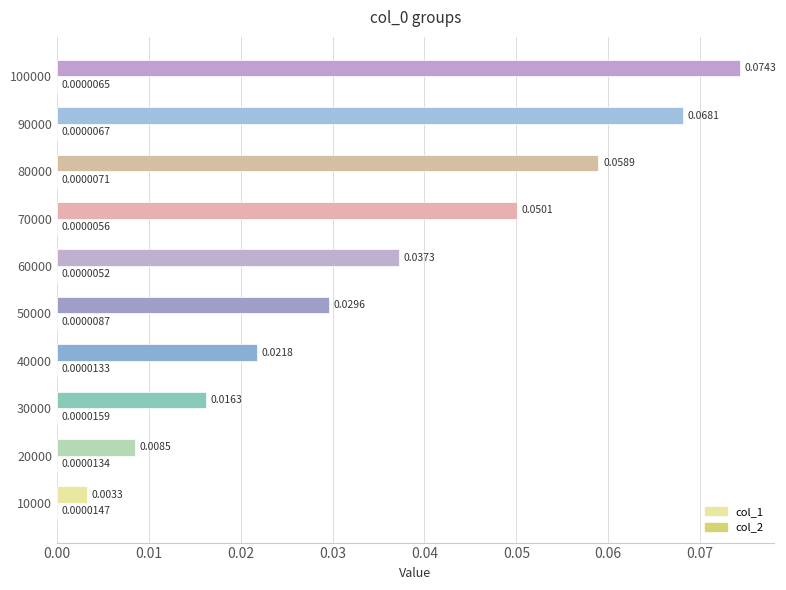

At which category is the sum across all series the highest?

100000